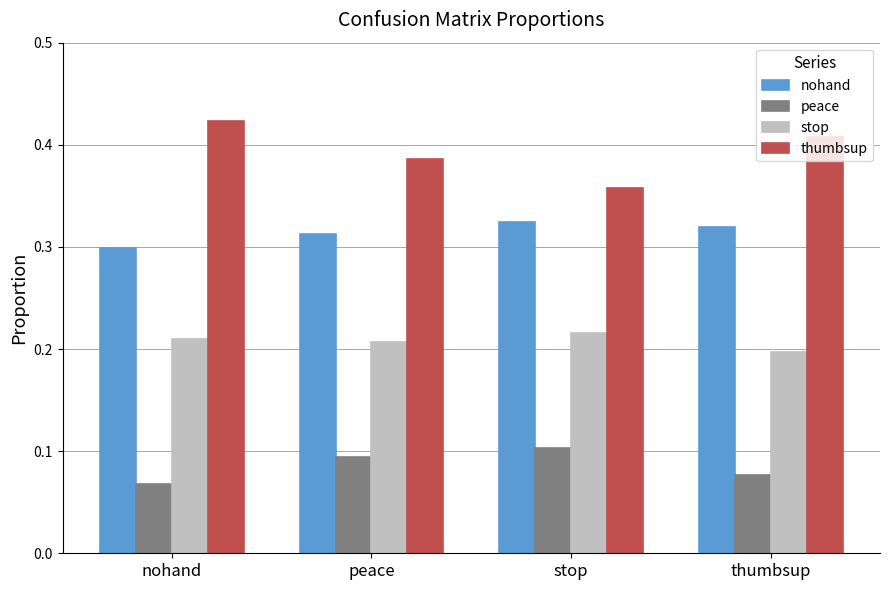

Is the value of stop at thumbsup greater than the value of thumbsup at peace?

No